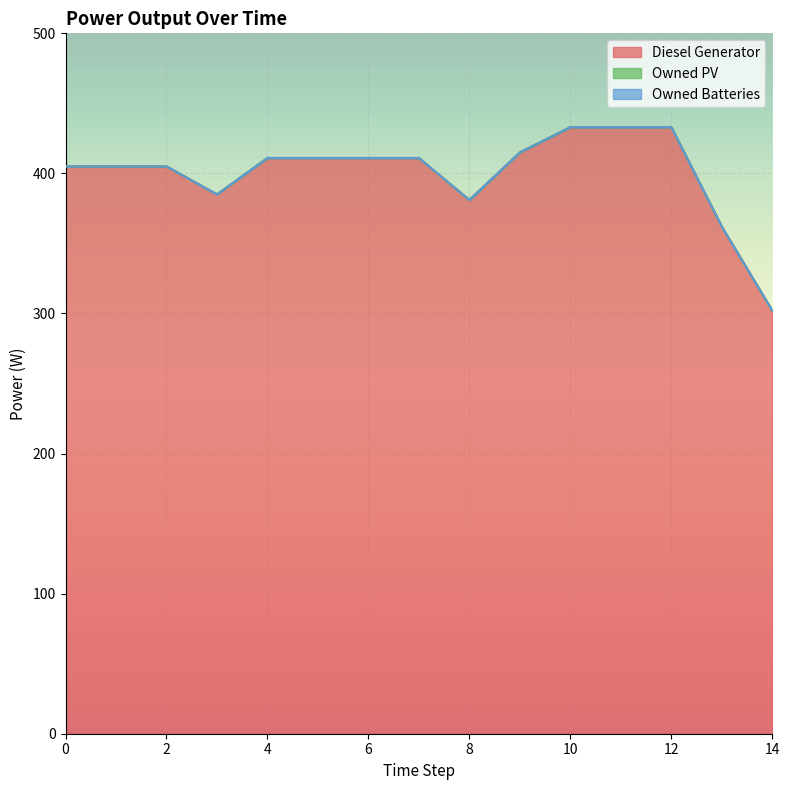

Count the number of data series in this chart.

3